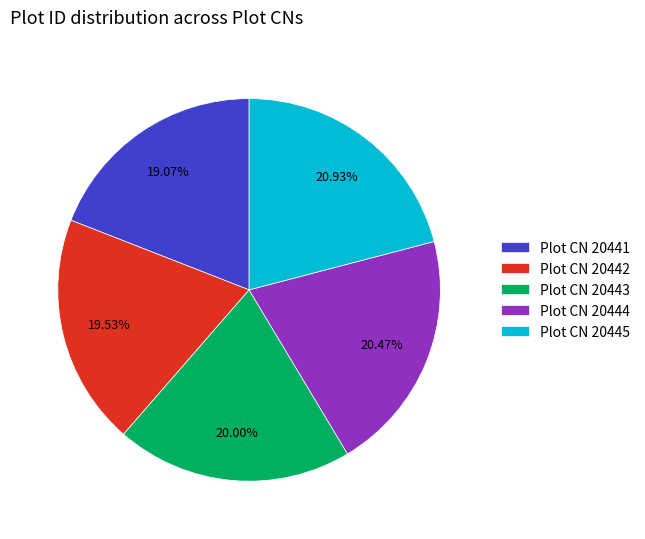

How many slices are in this pie chart?

5